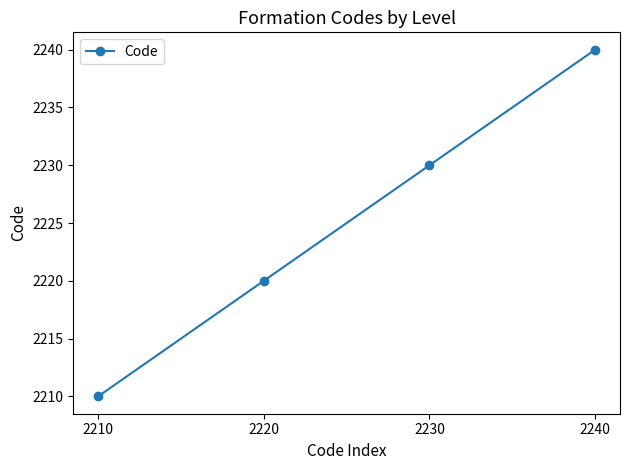

Reading right to left, extract all data points from this chart.

2240=2240	2230=2230	2220=2220	2210=2210